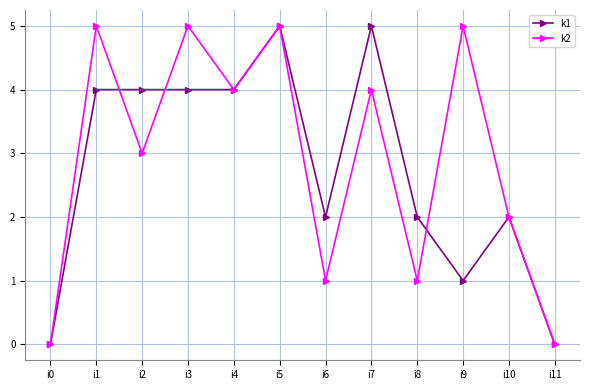

What is the value of the k2 point at the 8th from the left?

4